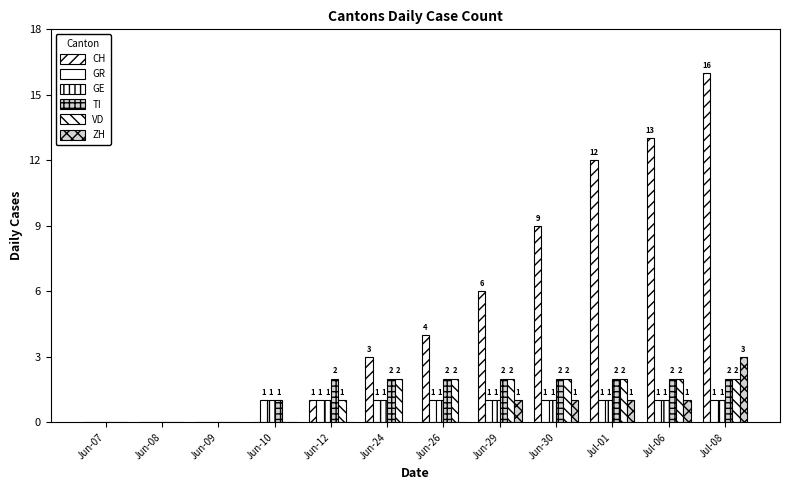

Reading right to left, what are all the values shown in this chart?

CH: Jul-08=16	Jul-06=13	Jul-01=12	Jun-30=9	Jun-29=6	Jun-26=4	Jun-24=3	Jun-12=1	Jun-10=0	Jun-09=0	Jun-08=0	Jun-07=0
GR: Jul-08=1	Jul-06=1	Jul-01=1	Jun-30=1	Jun-29=1	Jun-26=1	Jun-24=1	Jun-12=1	Jun-10=1	Jun-09=0	Jun-08=0	Jun-07=0
GE: Jul-08=1	Jul-06=1	Jul-01=1	Jun-30=1	Jun-29=1	Jun-26=1	Jun-24=1	Jun-12=1	Jun-10=1	Jun-09=0	Jun-08=0	Jun-07=0
TI: Jul-08=2	Jul-06=2	Jul-01=2	Jun-30=2	Jun-29=2	Jun-26=2	Jun-24=2	Jun-12=2	Jun-10=1	Jun-09=0	Jun-08=0	Jun-07=0
VD: Jul-08=2	Jul-06=2	Jul-01=2	Jun-30=2	Jun-29=2	Jun-26=2	Jun-24=2	Jun-12=1	Jun-10=0	Jun-09=0	Jun-08=0	Jun-07=0
ZH: Jul-08=3	Jul-06=1	Jul-01=1	Jun-30=1	Jun-29=1	Jun-26=0	Jun-24=0	Jun-12=0	Jun-10=0	Jun-09=0	Jun-08=0	Jun-07=0